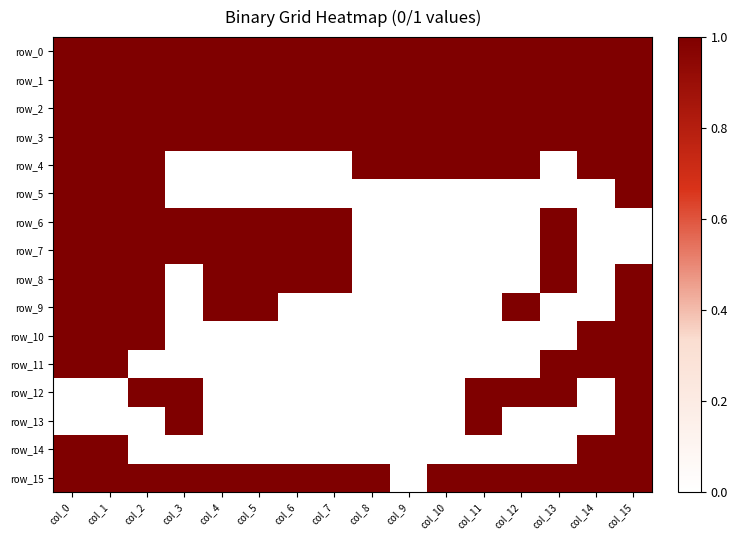

What is the highest value of the row_0 series?

1